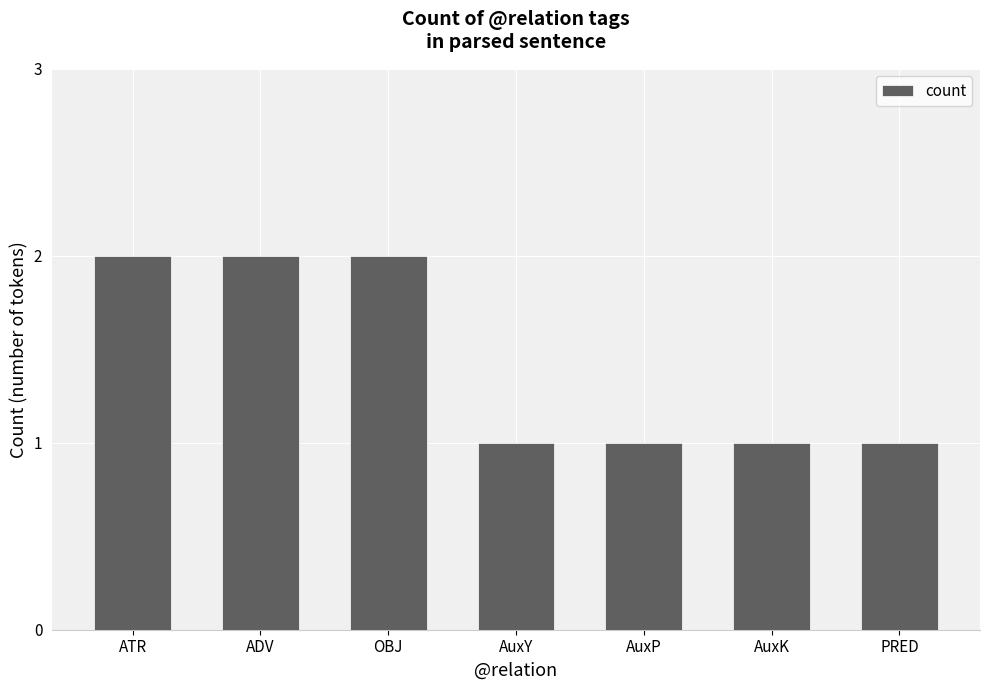

How many values are between 1 and 2?

7